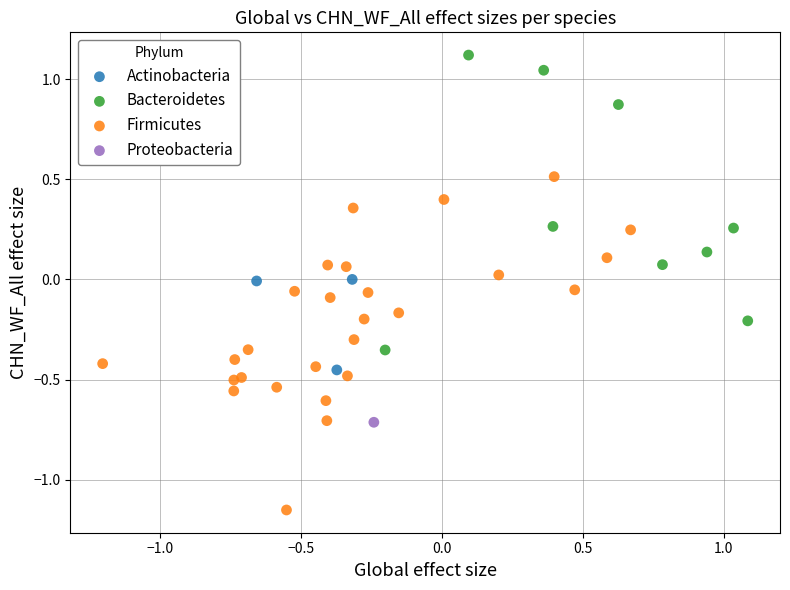

Which series reaches the maximum Y coordinate?

Bacteroidetes